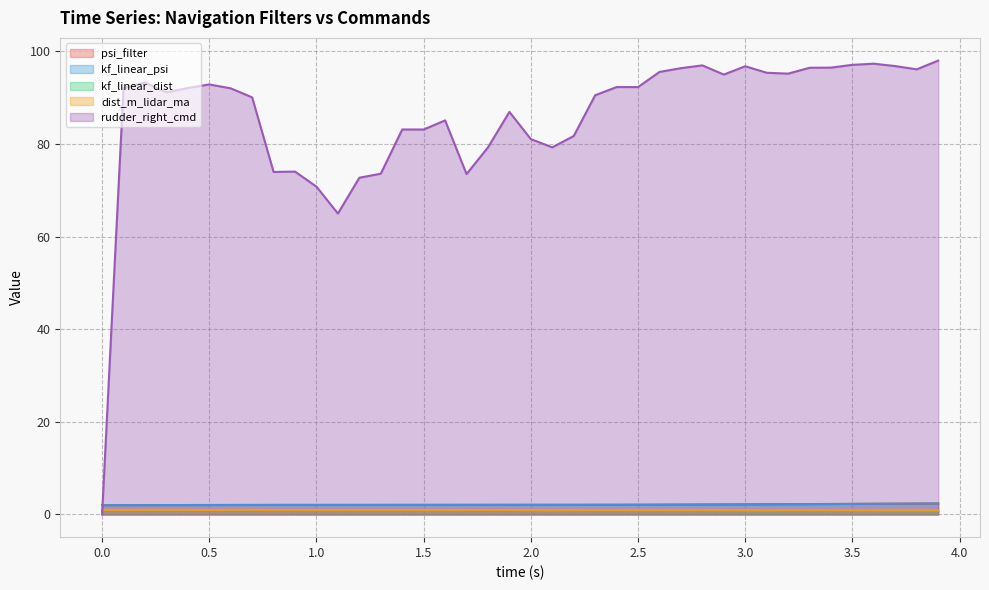

Does the chart display data point markers on the line(s)?

No